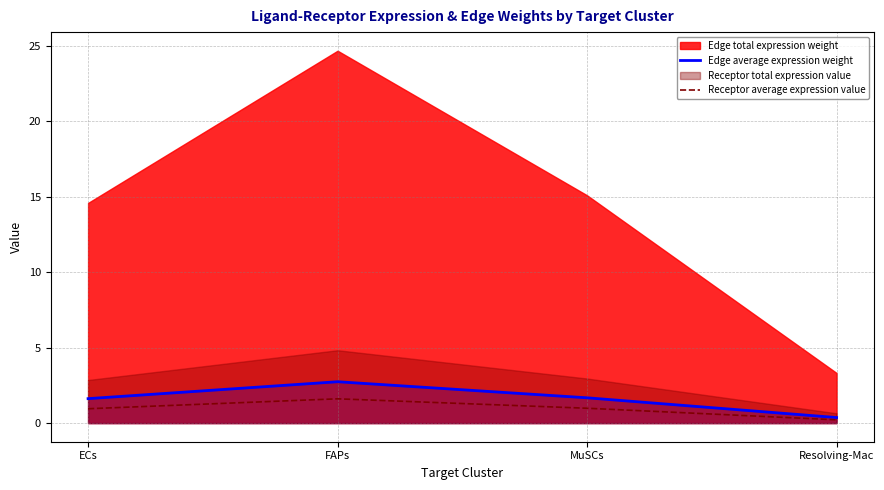

Where is the first local maximum for Edge average expression weight?

FAPs